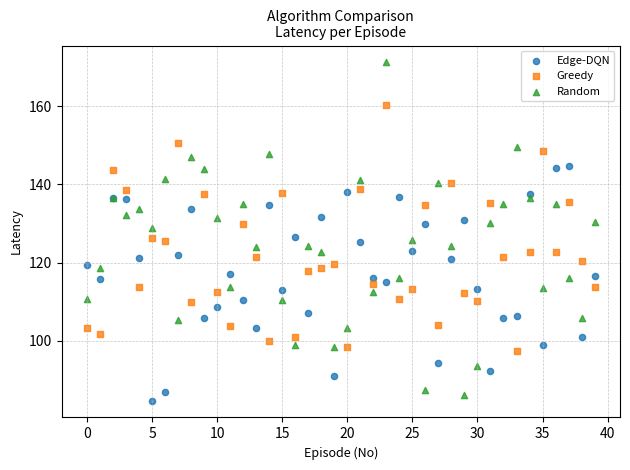

Which series reaches the maximum Y coordinate?

Random